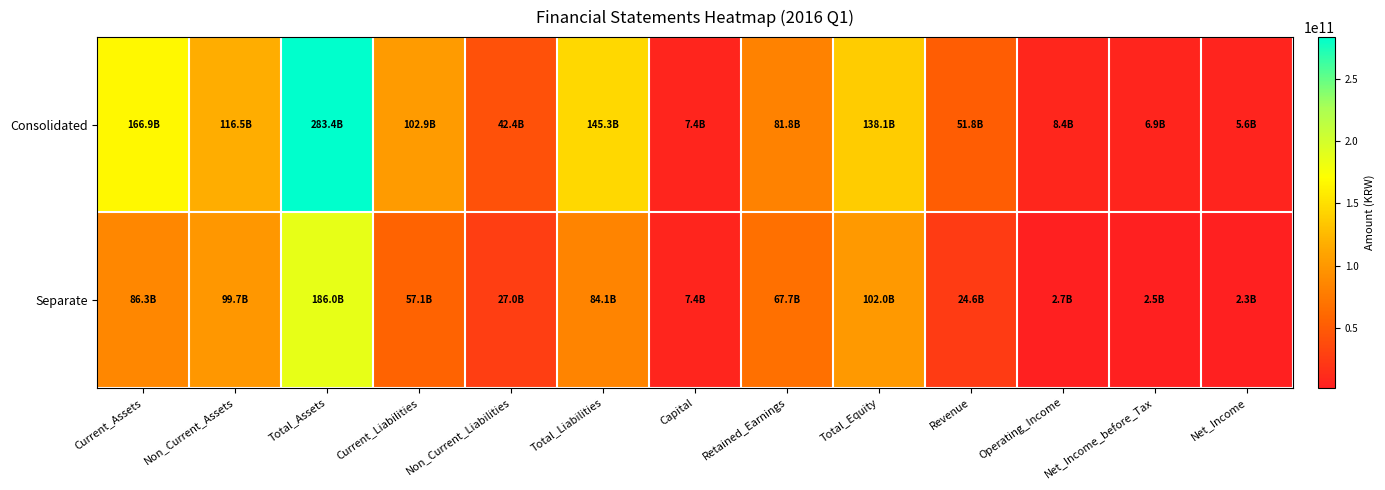

Between Non_Current_Assets and Total_Assets, which series saw the biggest shift?

Consolidated